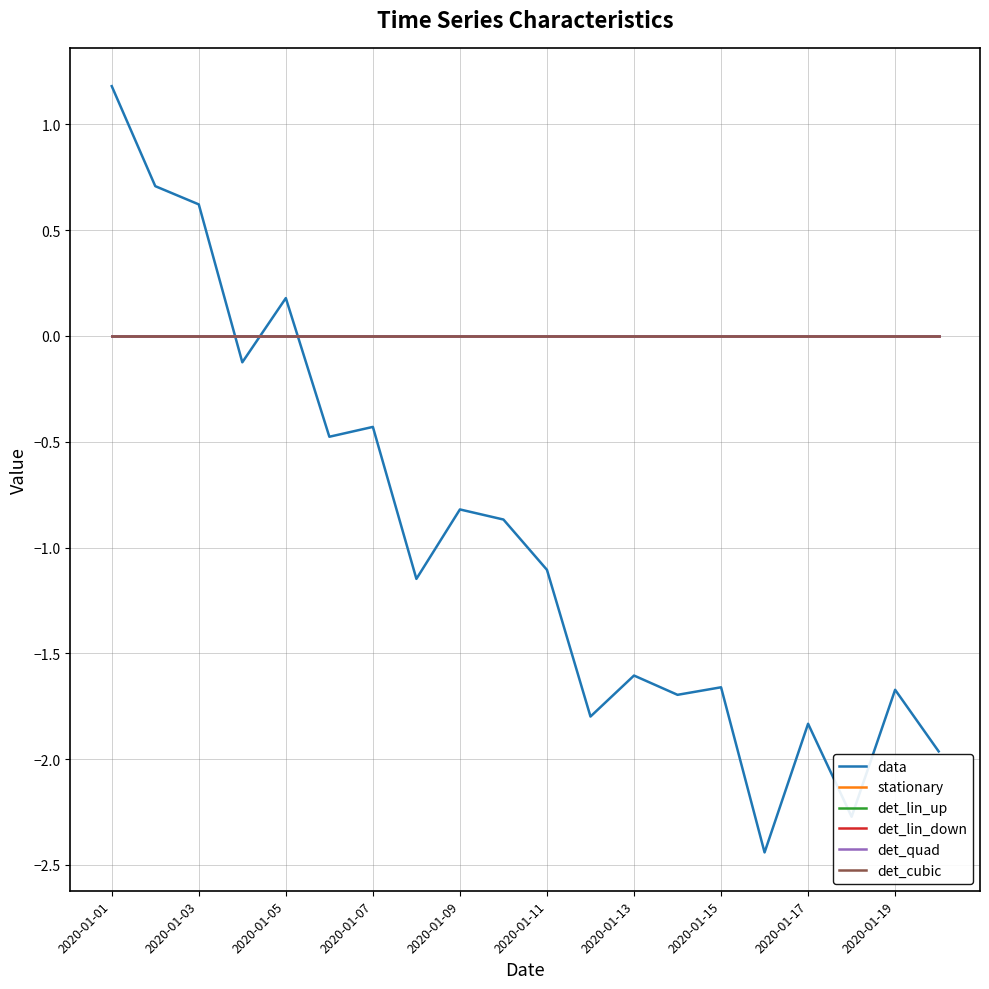

Does the chart display data point markers on the line(s)?

No